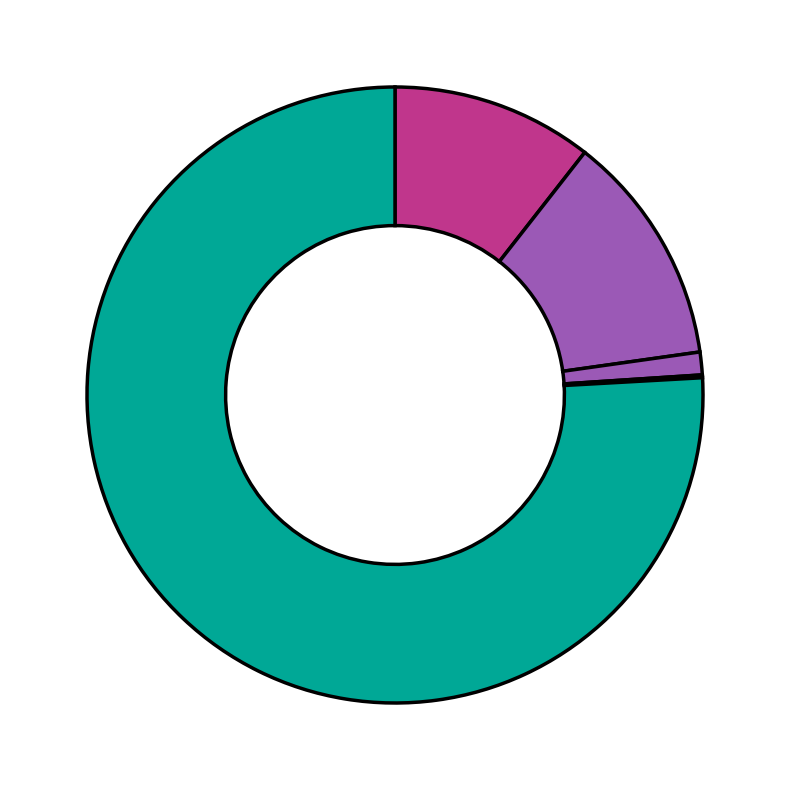

How many segments does this pie chart have?

5